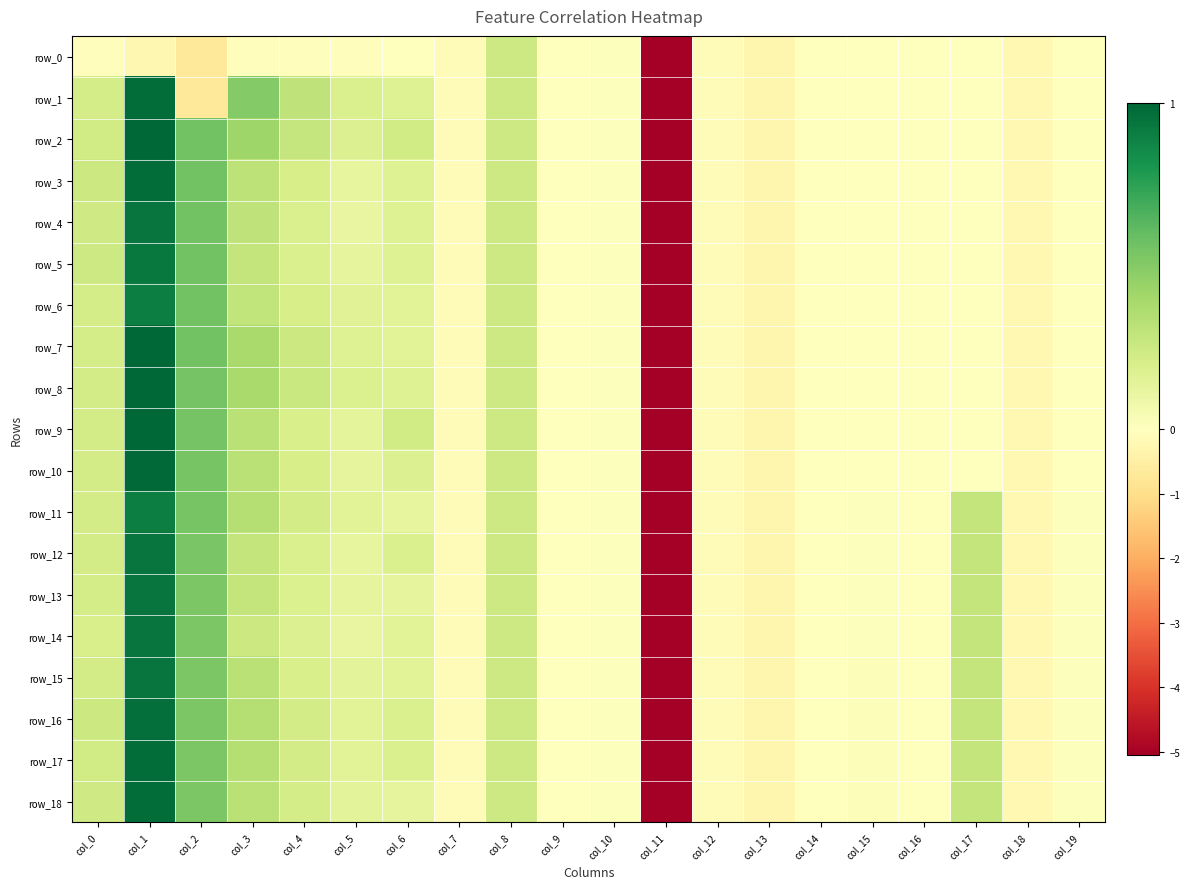

Which series has the largest total across all categories?

row_16